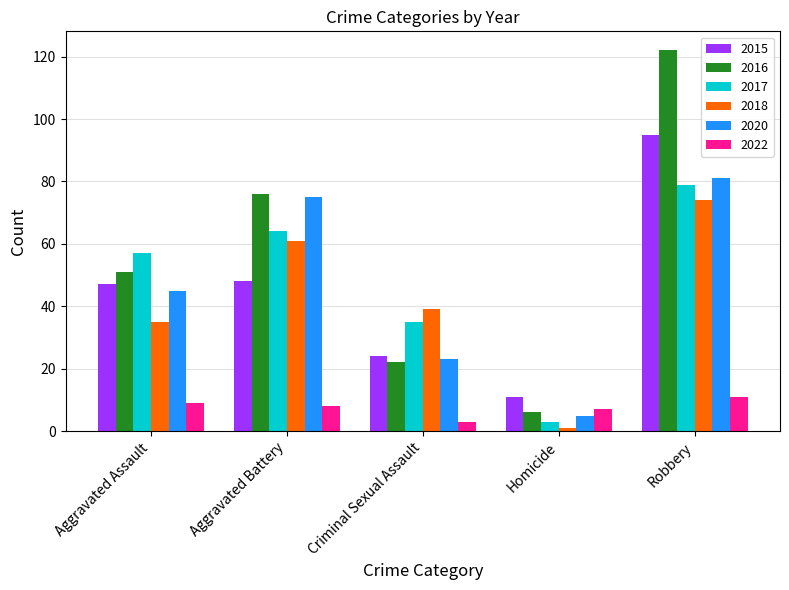

Which series has the largest total across all categories?

2016